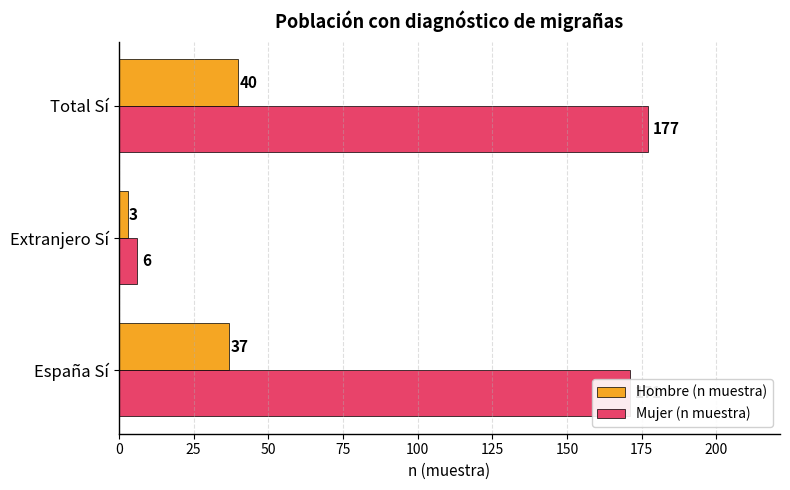

What is the minimum value for Mujer (n muestra)?

6